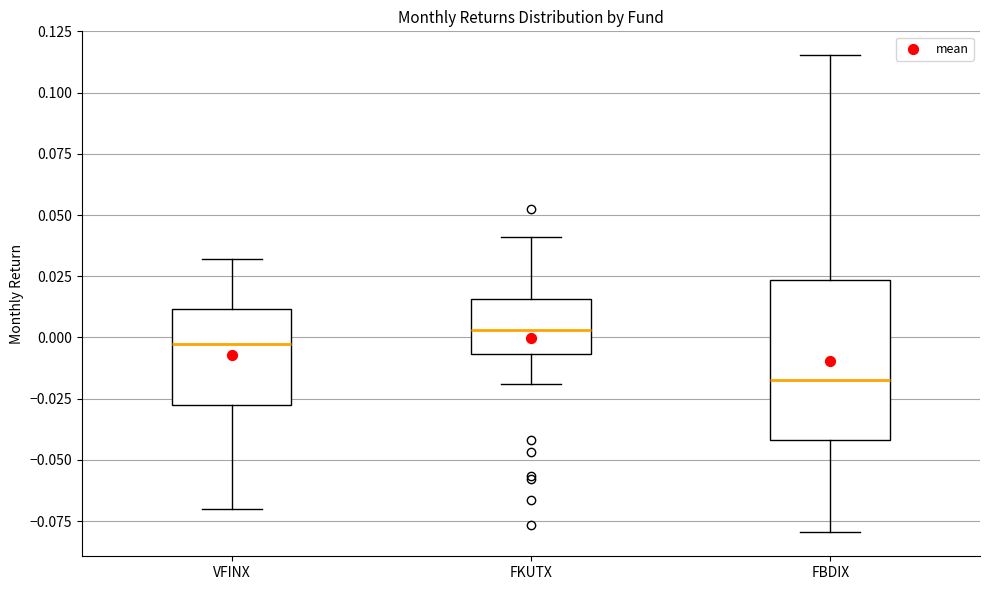

Where is the upper edge of the box for FBDIX on the y-axis? The values are not printed on the chart, so give them approximately, as read against the axis.

0.025